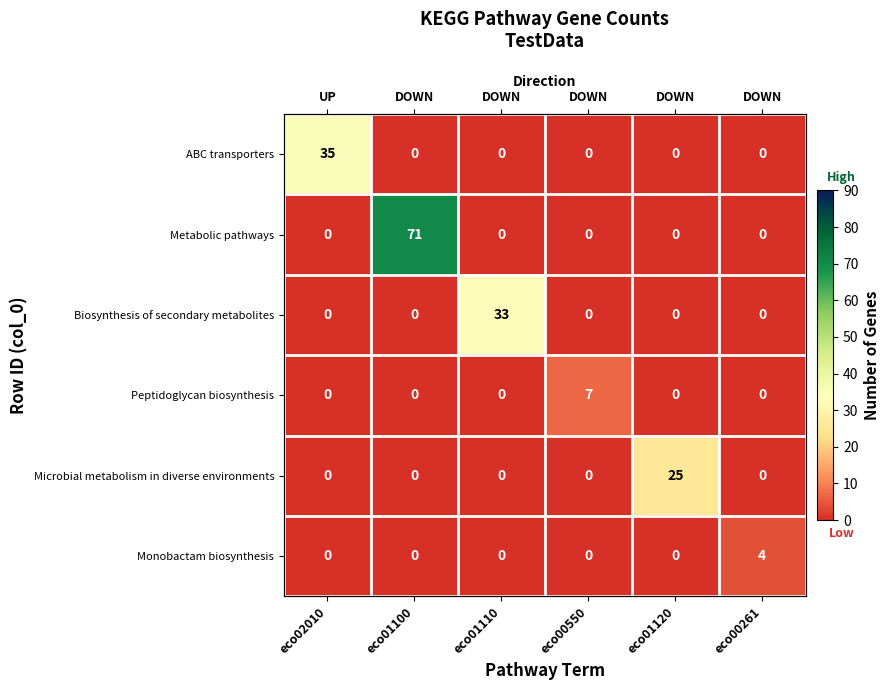

The value of Monobactam biosynthesis at eco01110 is 0. True or false?

True